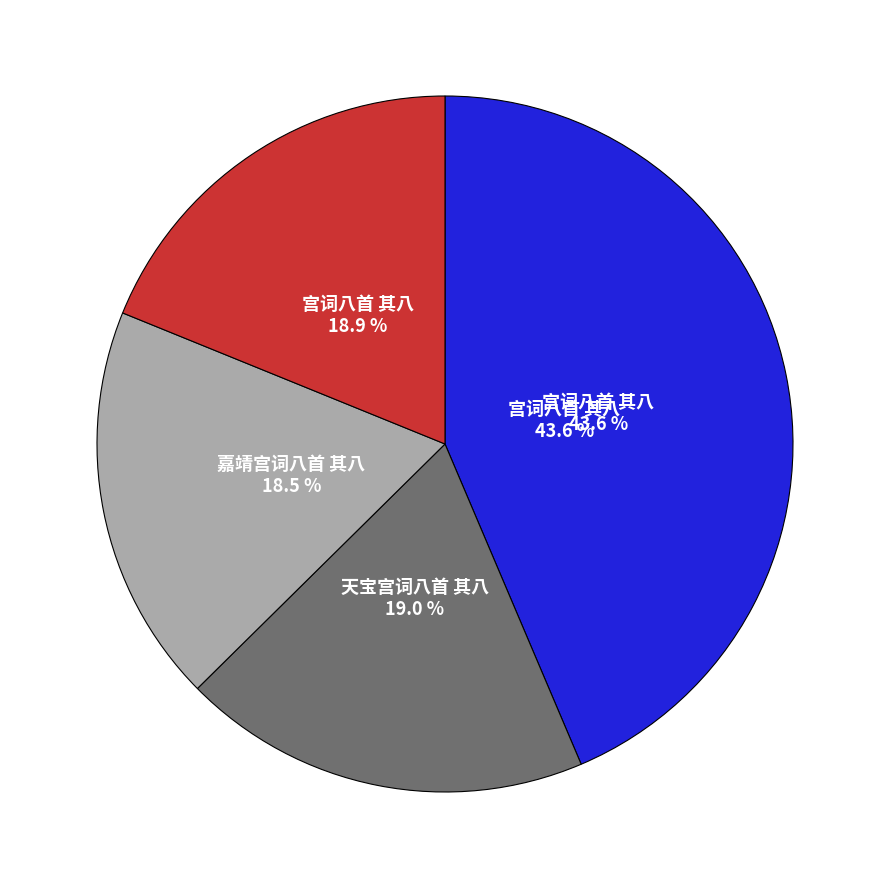

Is 天宝宫词八首 其八 the majority of the pie?

No